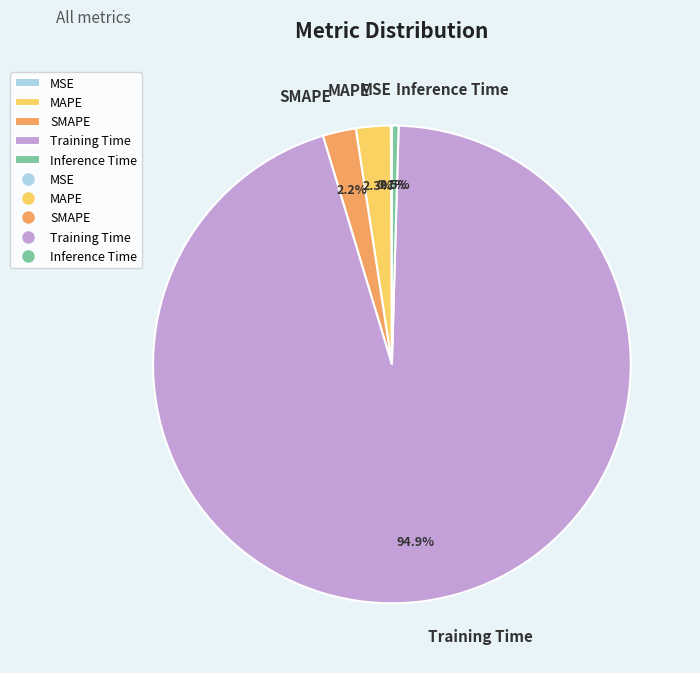

What is the largest slice in the pie chart?

Training Time